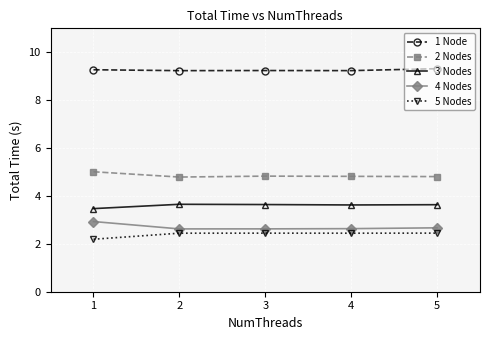

What are all the series names shown in the legend?

1 Node, 2 Nodes, 3 Nodes, 4 Nodes, 5 Nodes